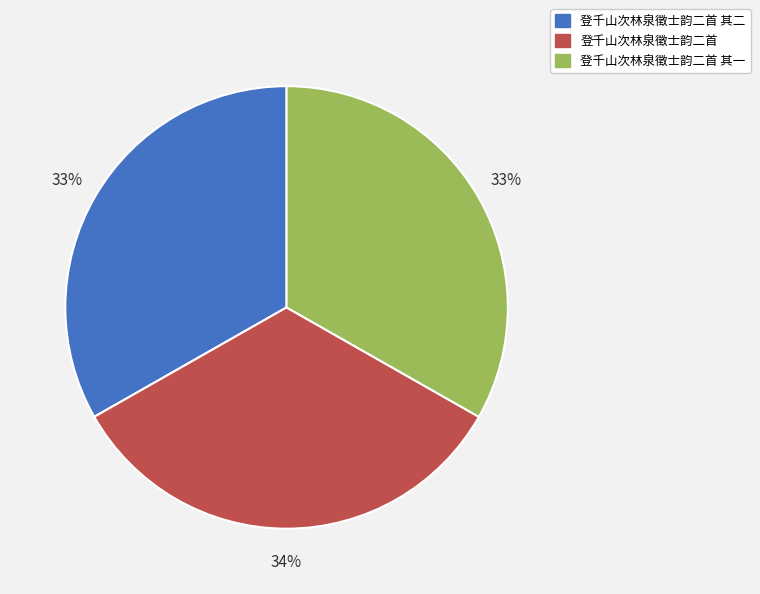

Combined, do 登千山次林泉徵士韵二首 and 登千山次林泉徵士韵二首 其一 account for over 50%?

Yes